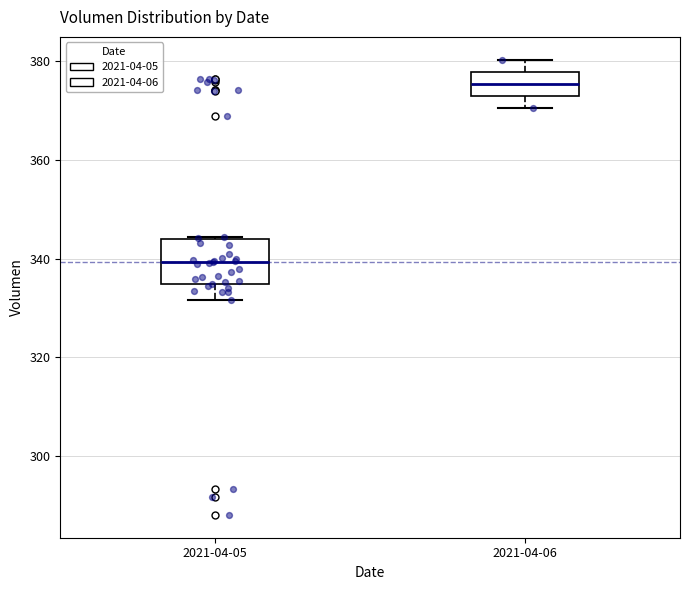

Where is the upper edge of the box for 2021-04-06 on the y-axis? The values are not printed on the chart, so give them approximately, as read against the axis.

378